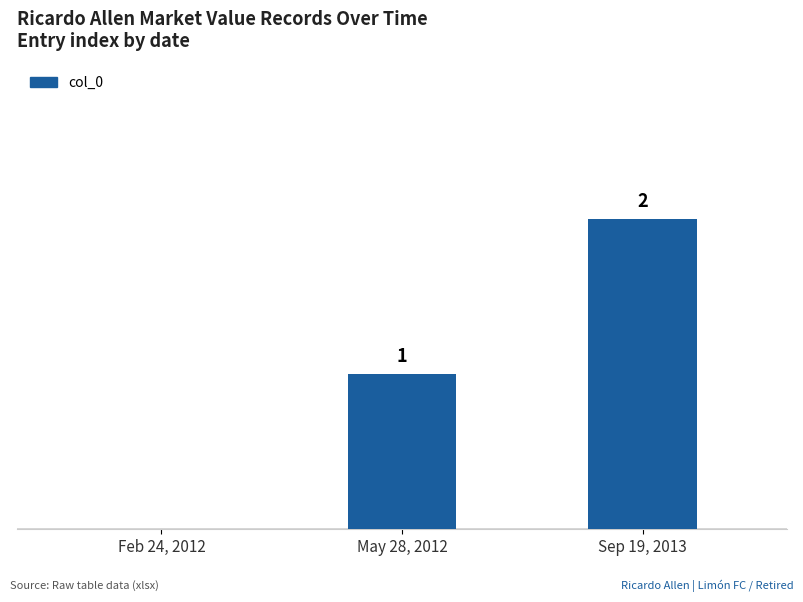

Between Feb 24, 2012 and May 28, 2012, which is larger?

May 28, 2012